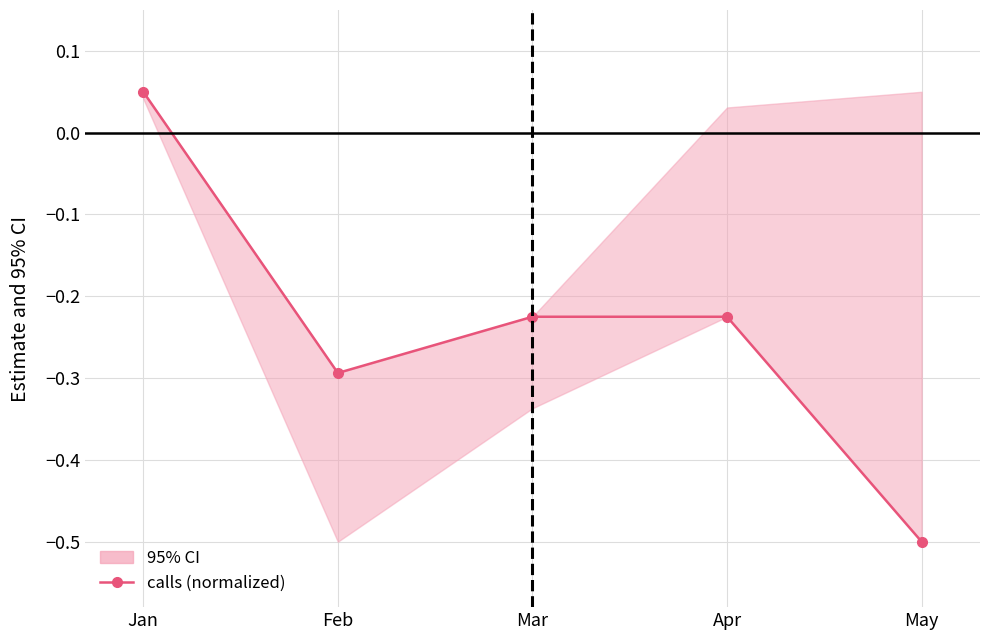

Which has a higher value, May or Mar?

Mar